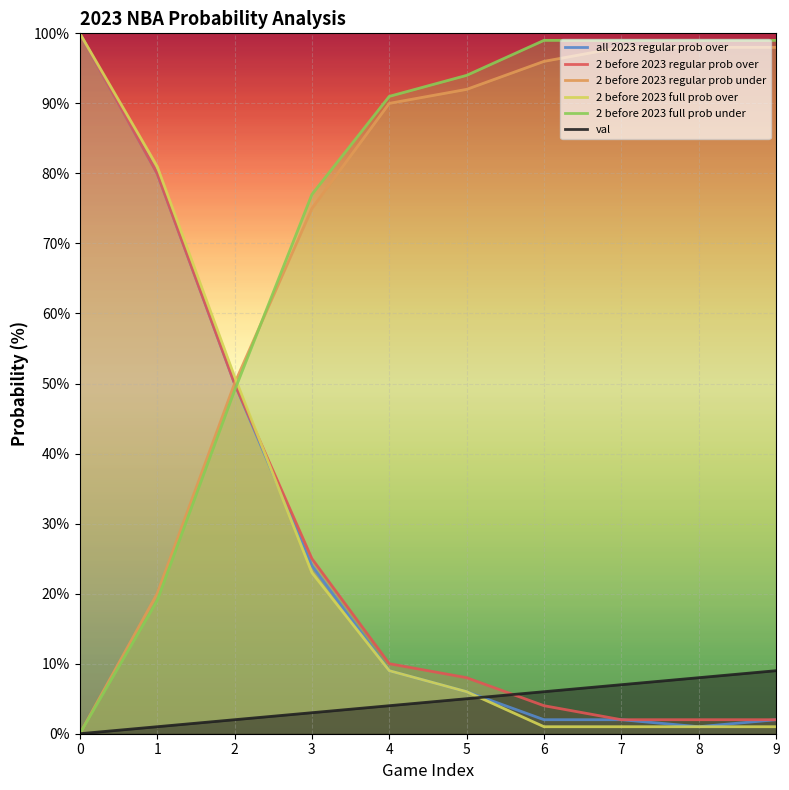

How many lines are shown in the chart?

6